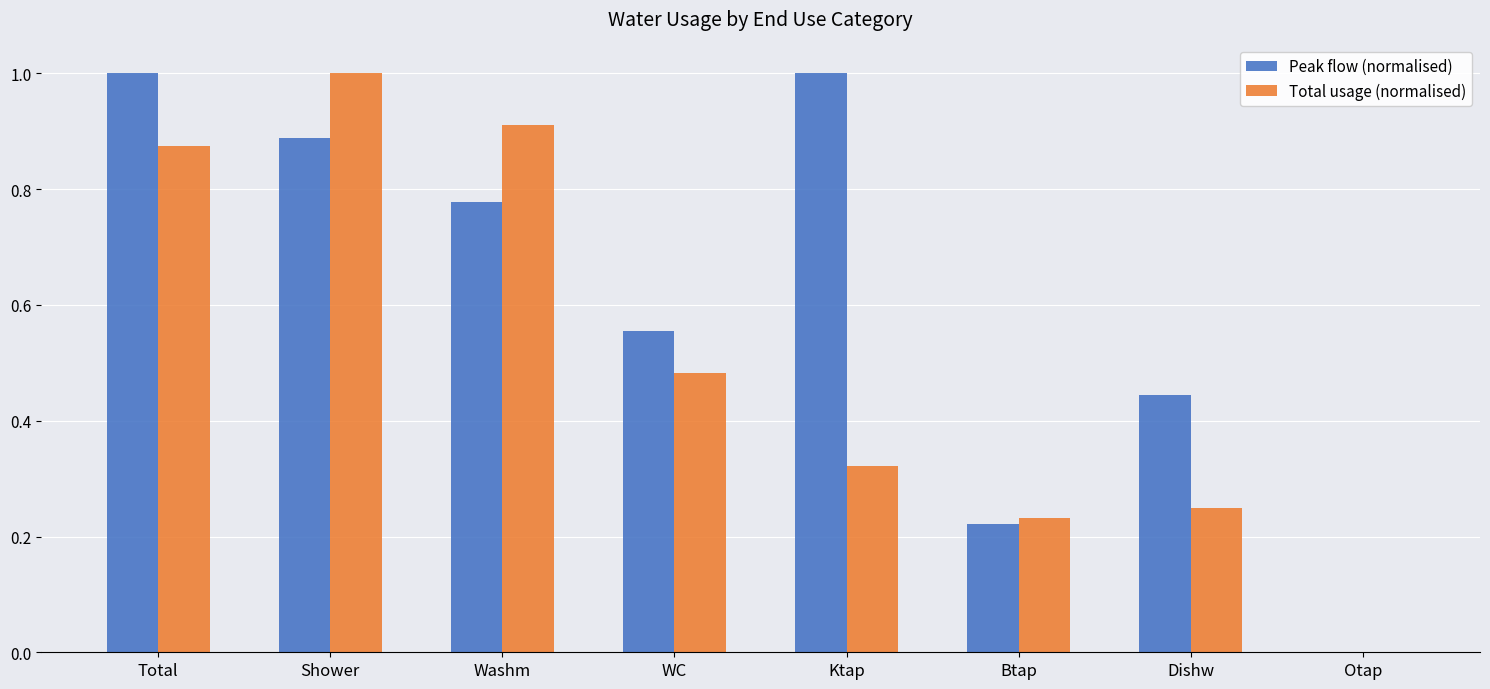

How many values in Total usage (normalised) are above zero?

7